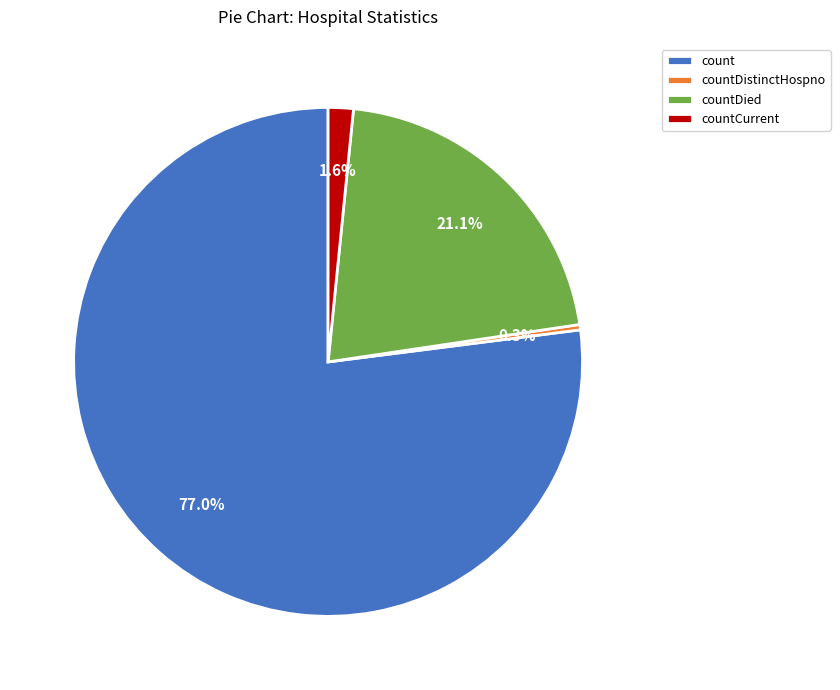

Does countDistinctHospno represent more than half of the total?

No